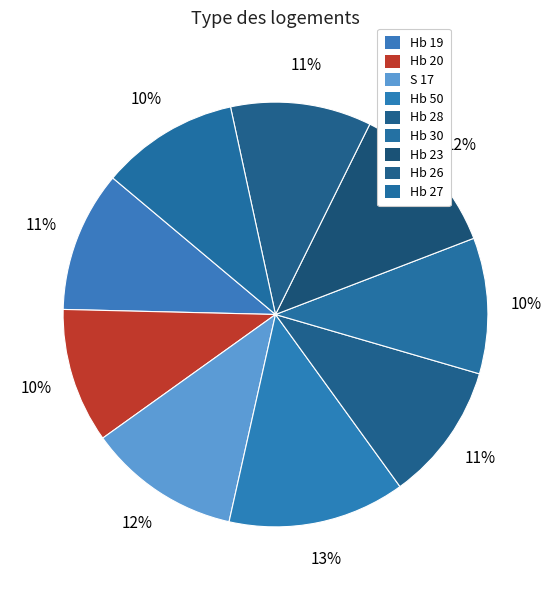

Approximately how many times larger is the value at Hb 20 compared to Hb 30?

1.0